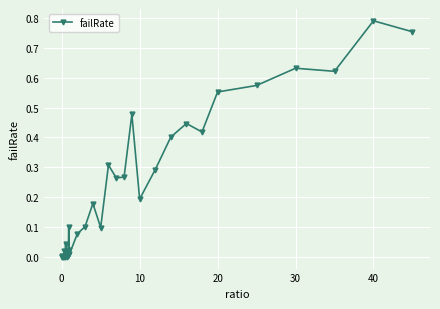

What is the sum of all values?

7.7